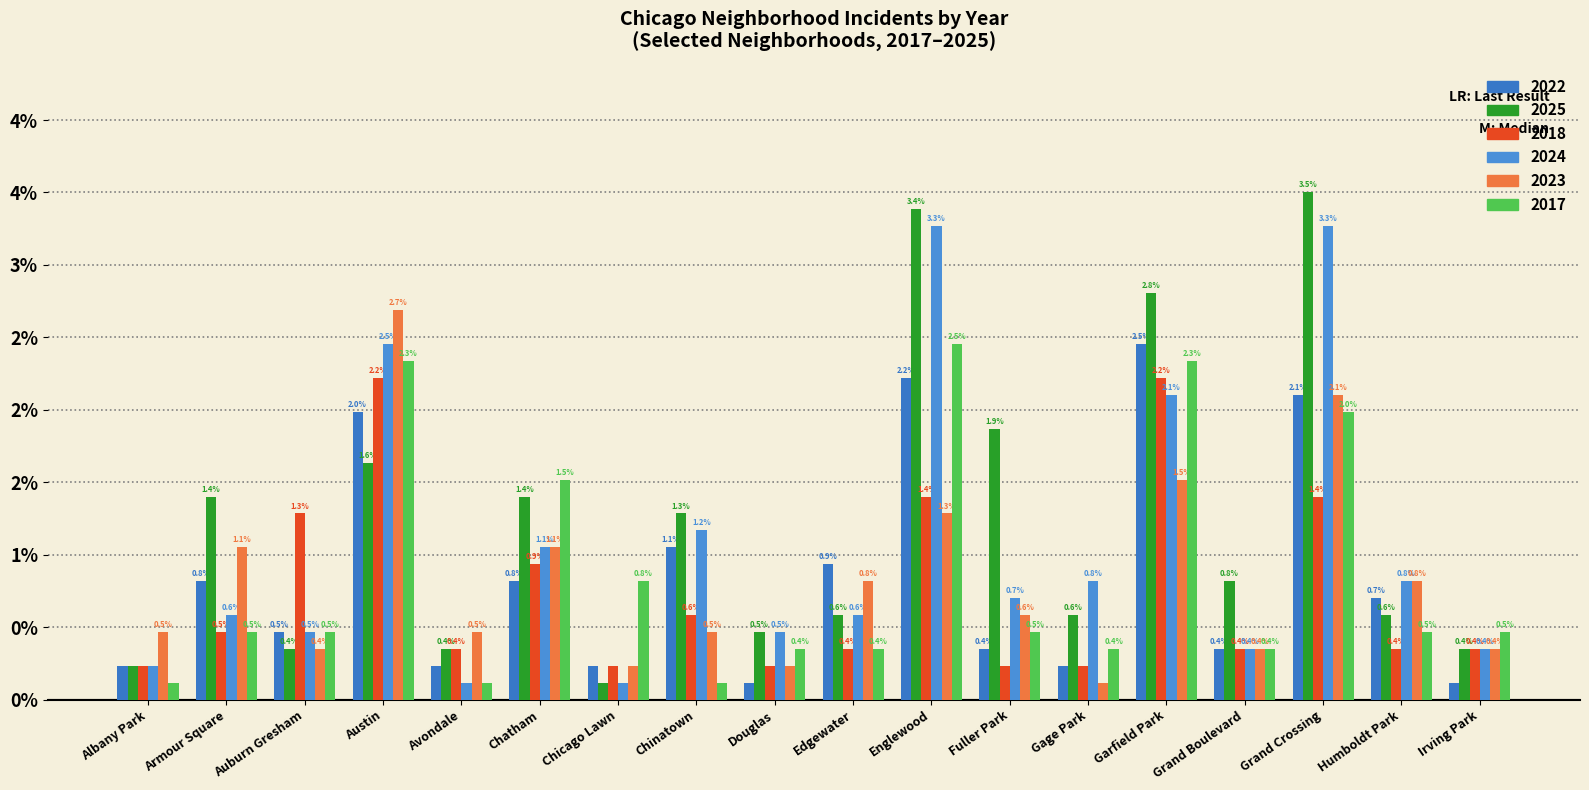

What is the difference between the maximum and minimum values in the 2023 series?

2.6